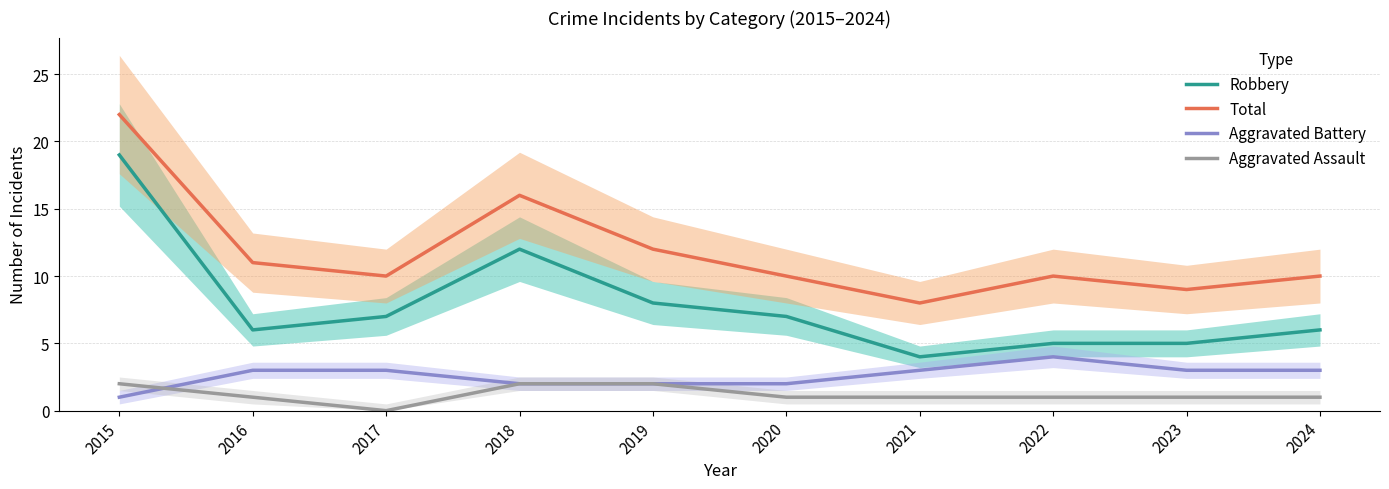

What is the difference between the highest and lowest values at 2023?

8